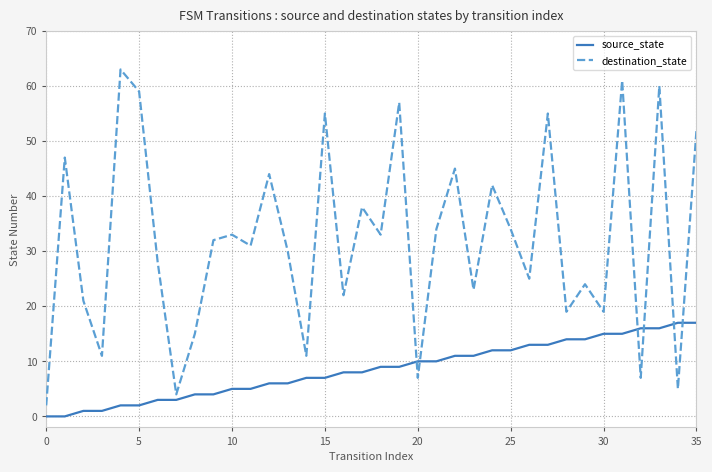

List the series in order of their peak value, highest first.

destination_state, source_state